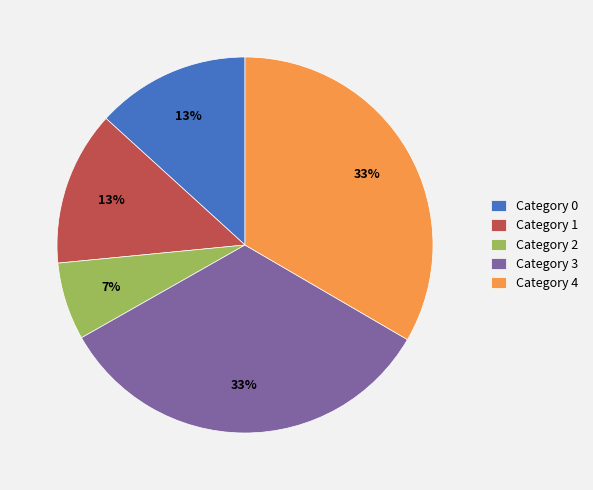

Is there any slice that represents more than half of the pie?

No